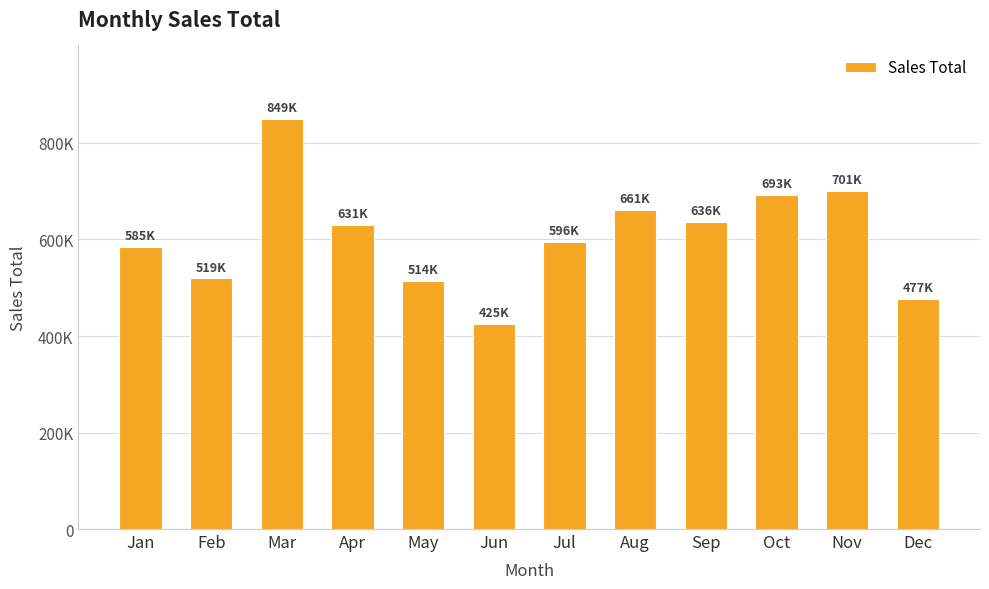

Which has a higher value, Jun or May?

May